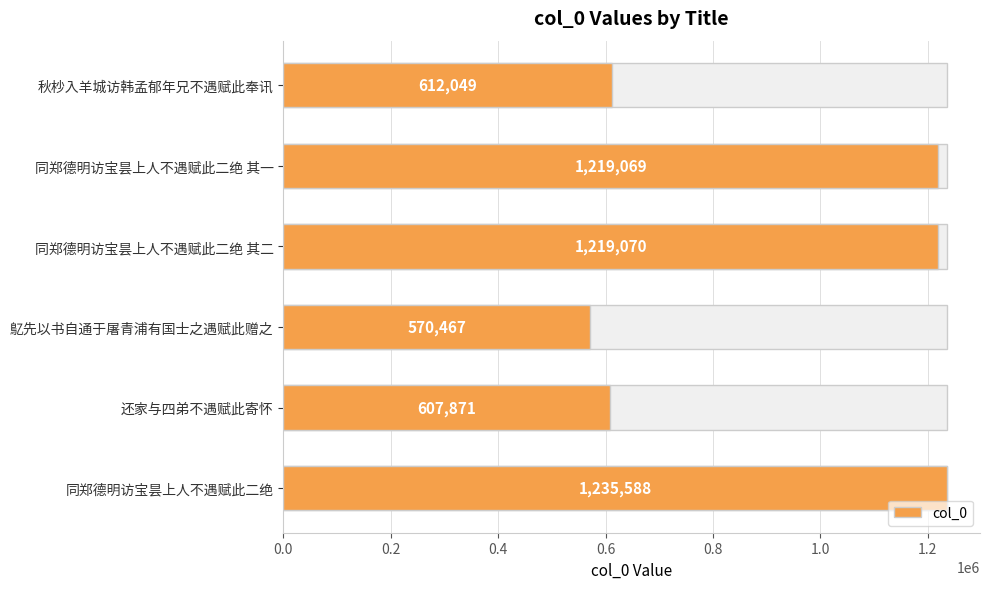

Which has a higher value, 同郑德明访宝昙上人不遇赋此二绝 其一 or 同郑德明访宝昙上人不遇赋此二绝?

同郑德明访宝昙上人不遇赋此二绝